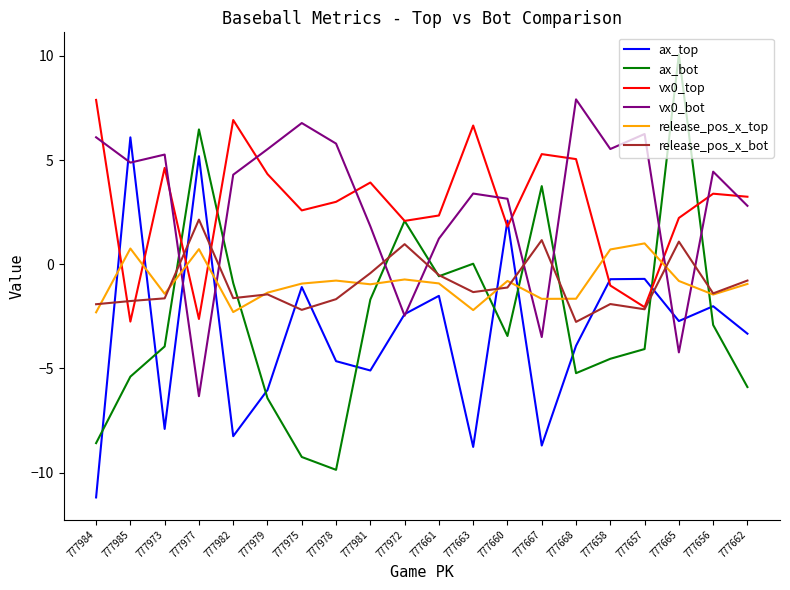

How many negative values does the ax_top series have?

17